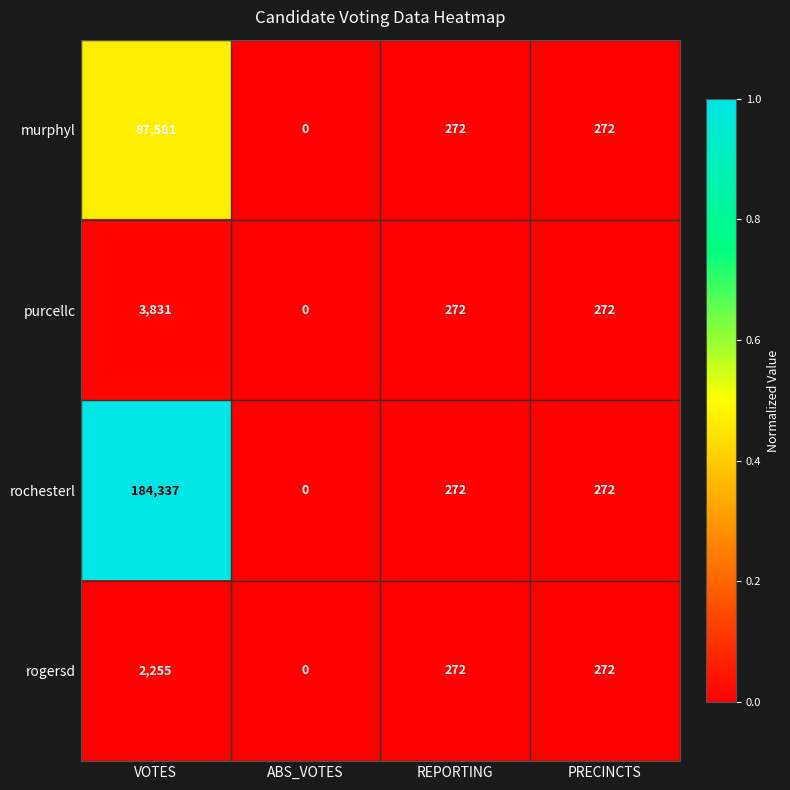

How many series are shown in this chart?

4